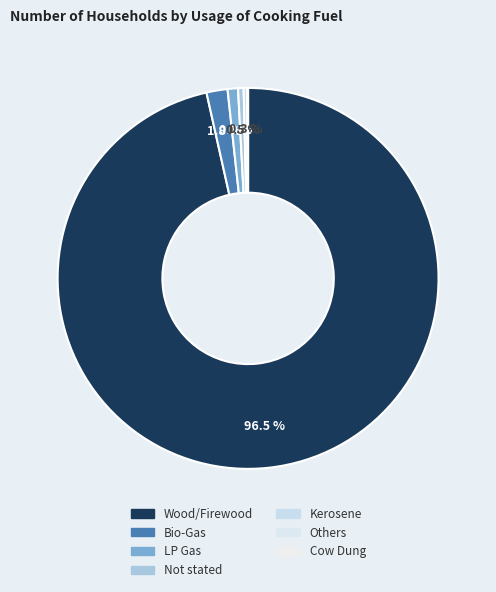

Which slice is the smallest?

Cow Dung